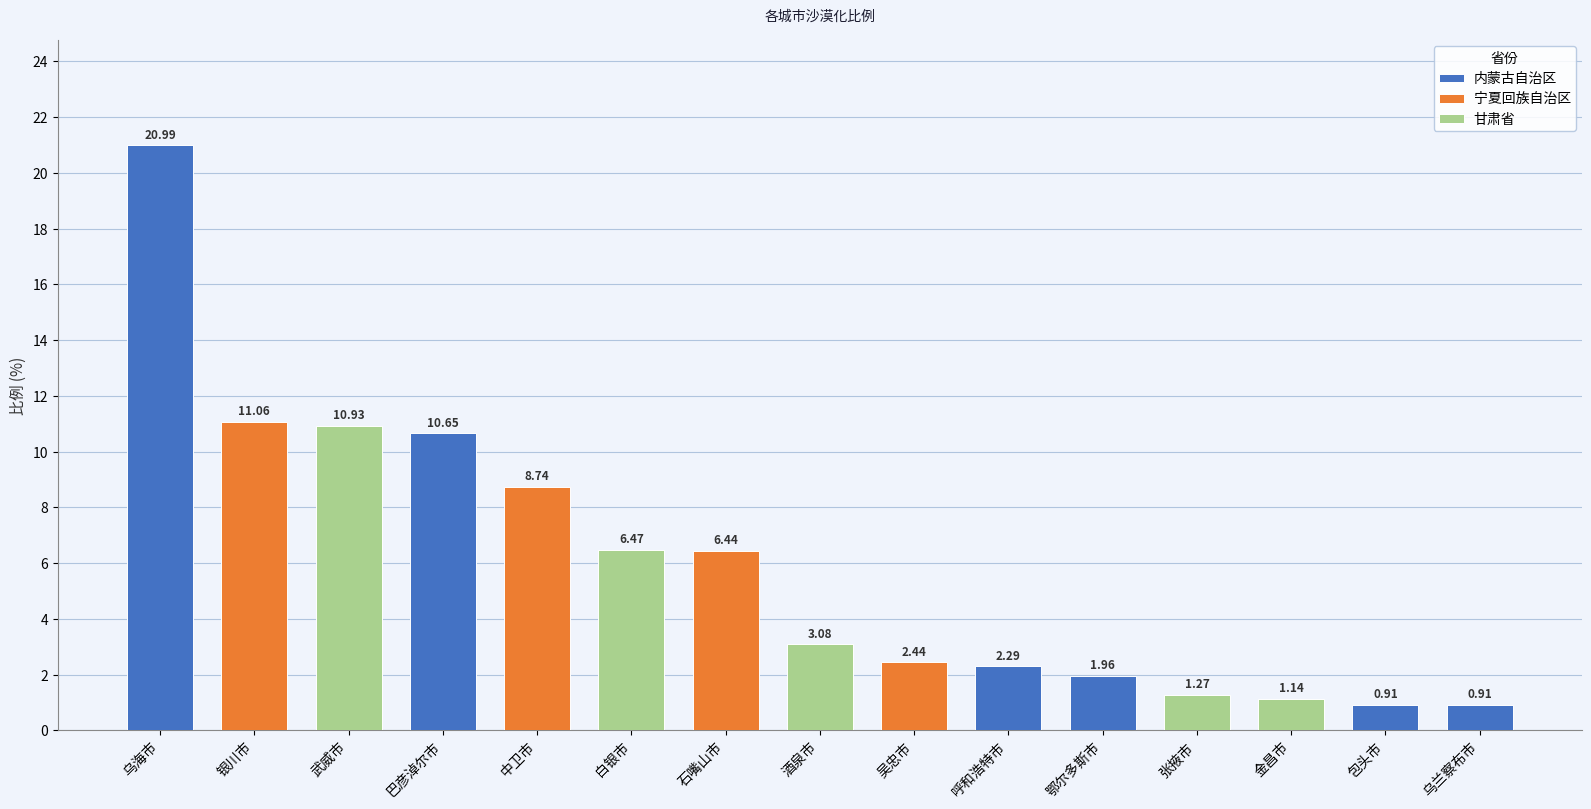

What is the change in value from 石嘴山市 to 酒泉市?

-3.4